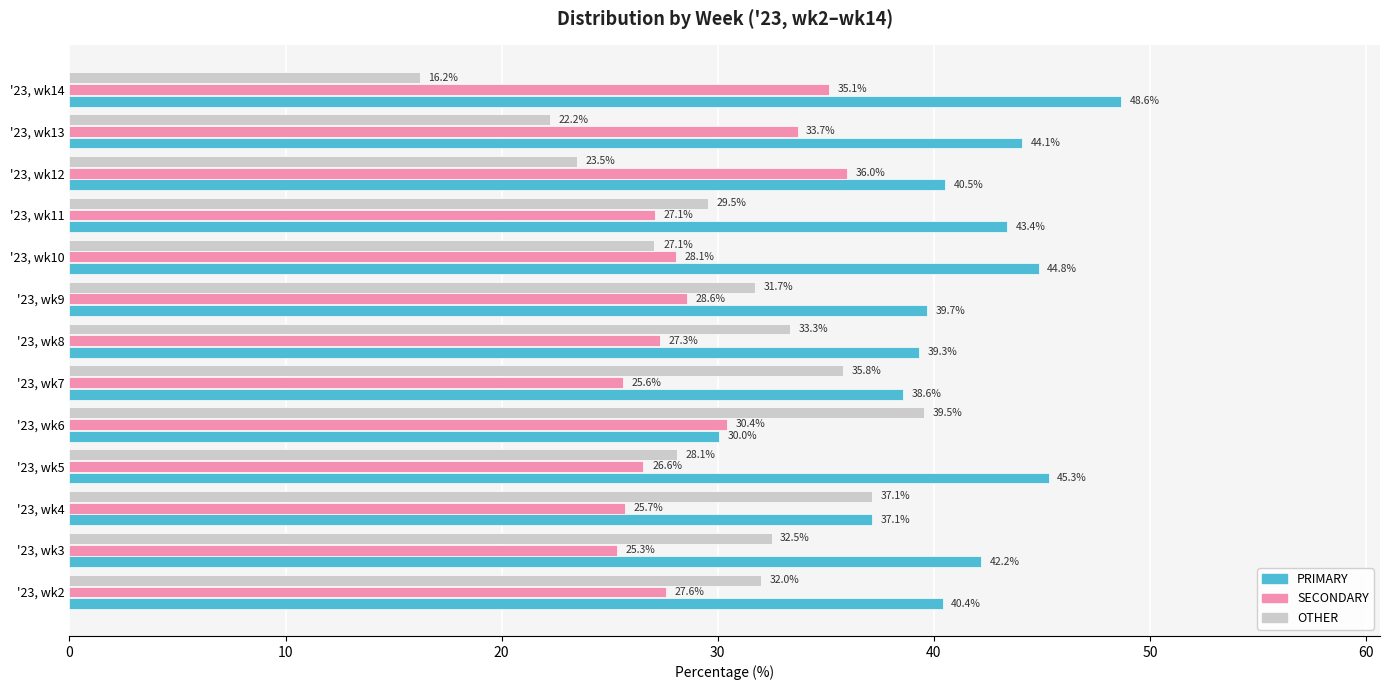

Rank the series at '23, wk8 from highest to lowest value.

PRIMARY, OTHER, SECONDARY